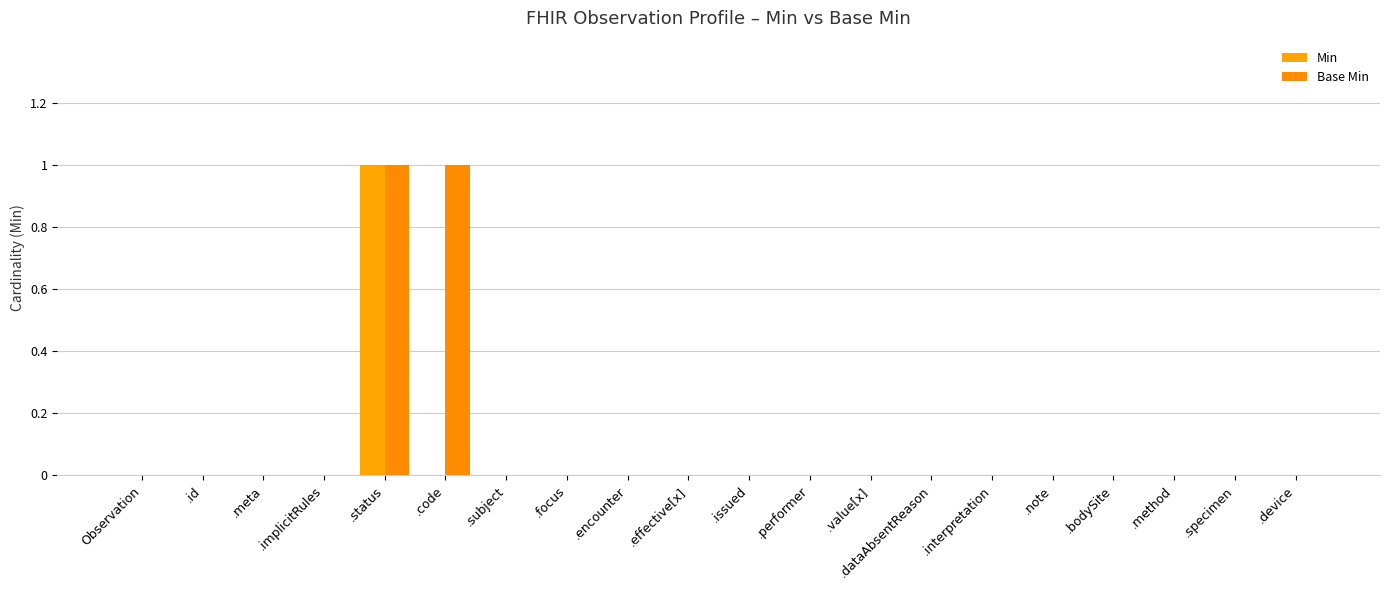

Does the chart contain stacked bars?

No